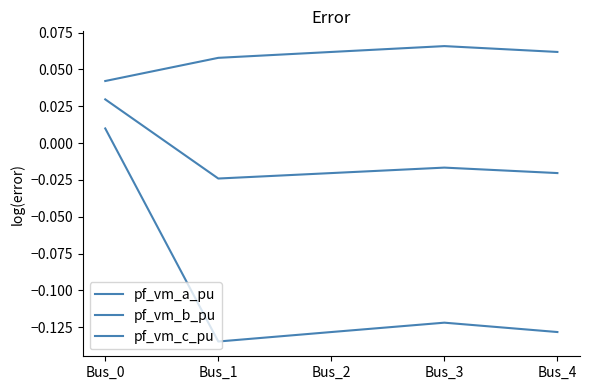

True or false: pf_vm_c_pu has more than 0 points higher than both neighbors.

True